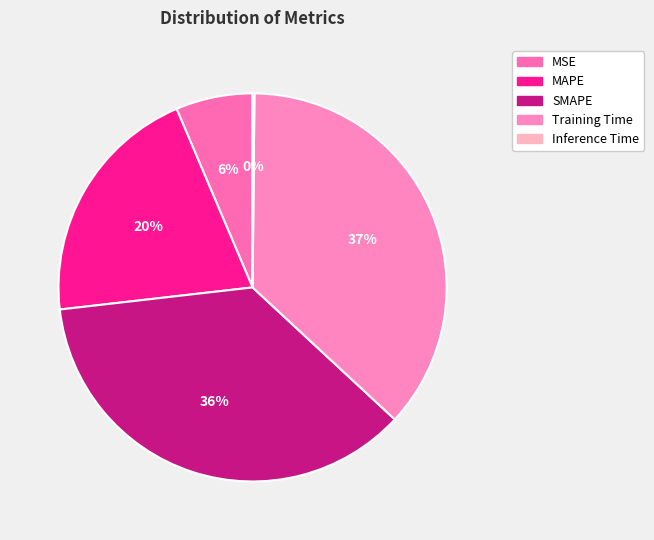

Count the number of slices in the pie.

5